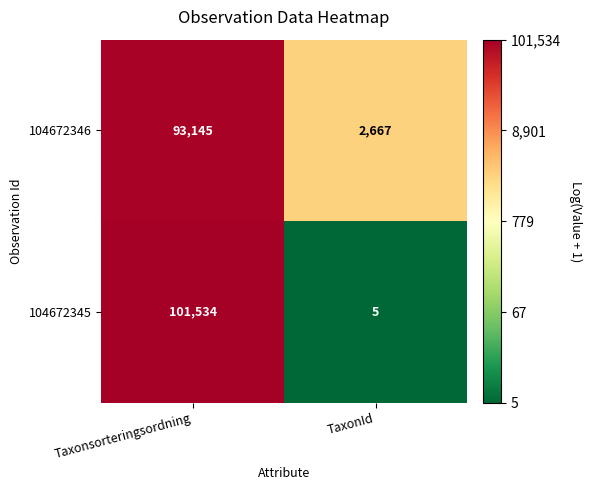

The value of 104672346 at TaxonId is 1583. True or false?

False